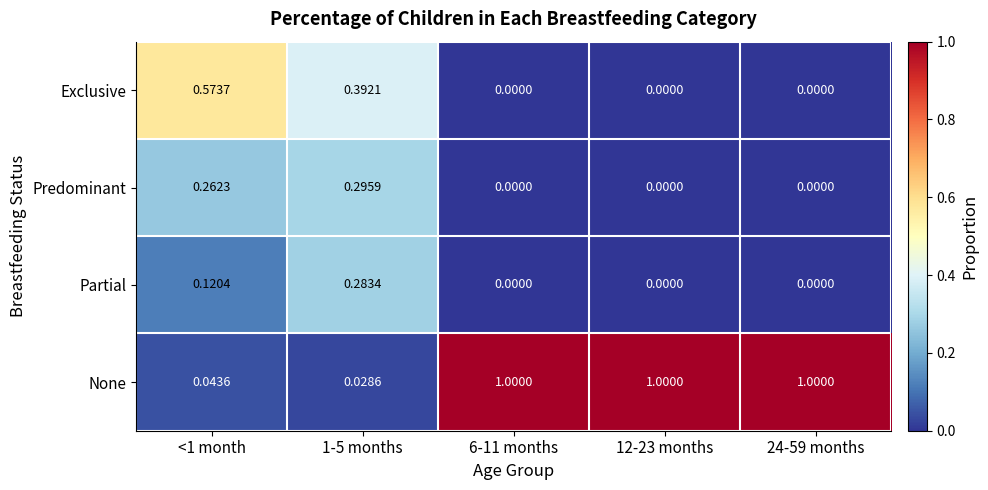

Rank the series by their maximum value, from highest to lowest.

None, Exclusive, Predominant, Partial